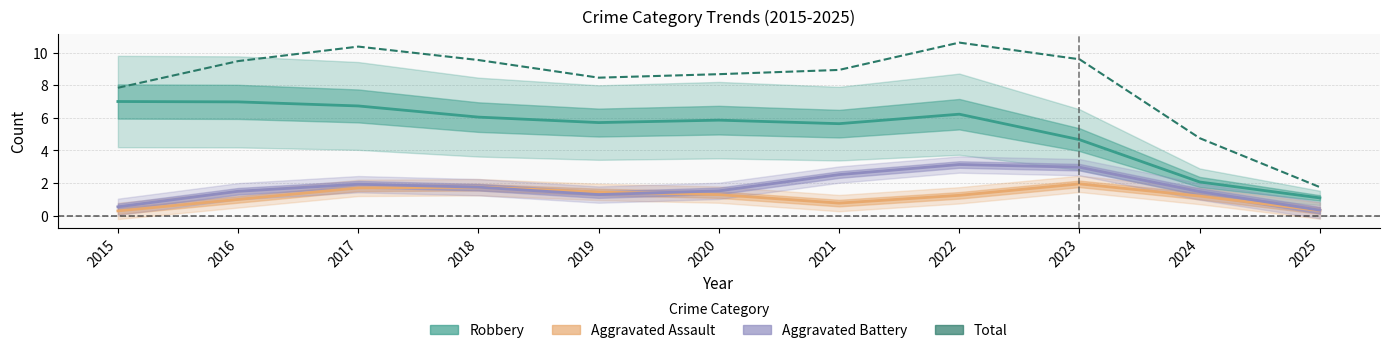

Is this an area chart (filled region under the line)?

No